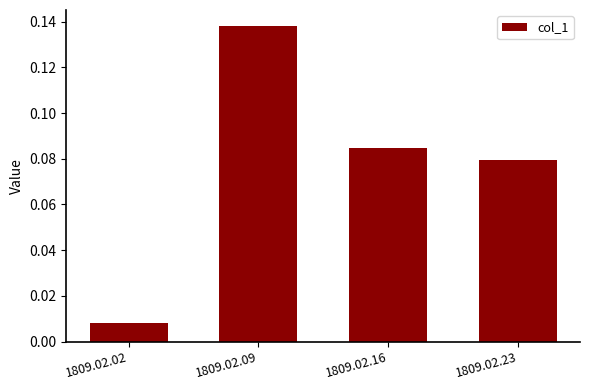

What is the sum of all values?

0.3